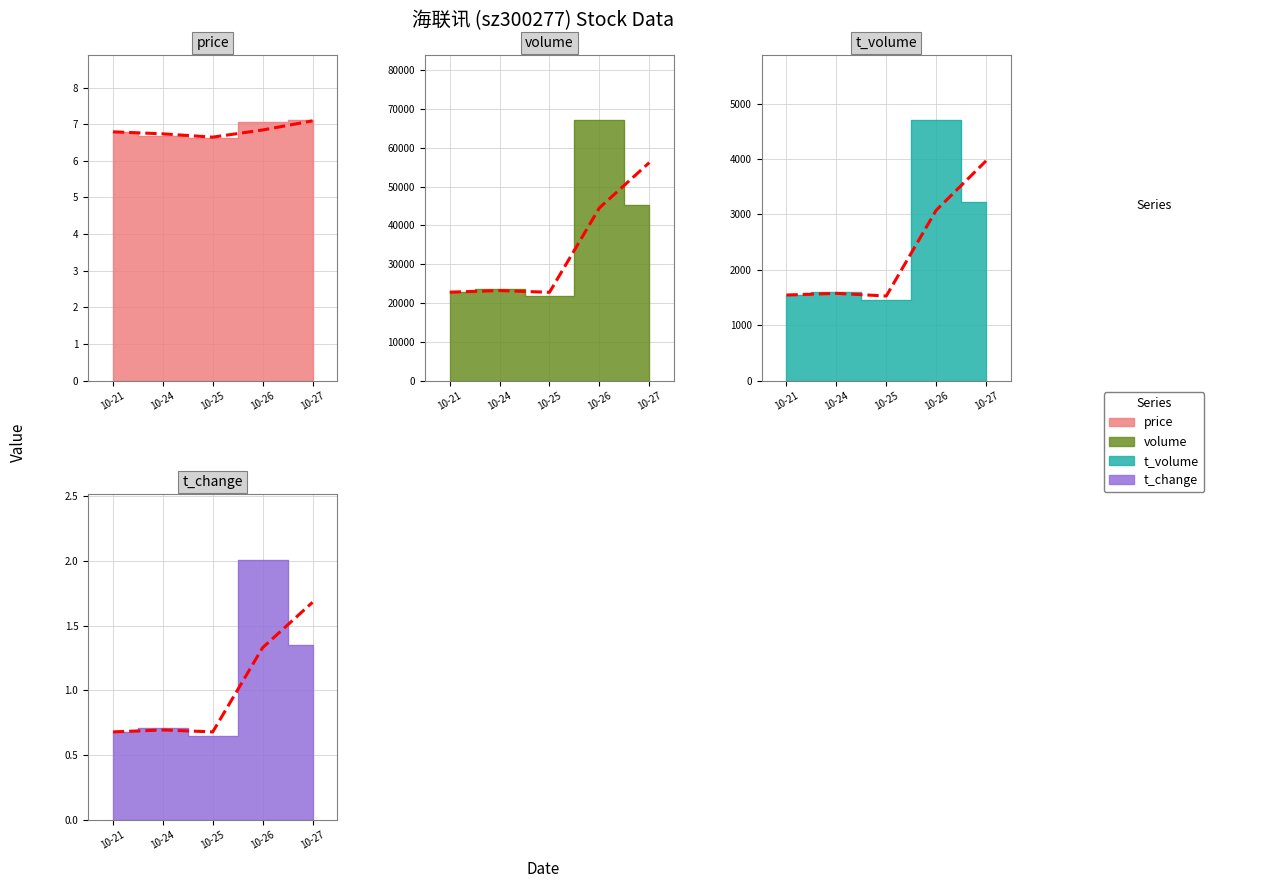

True or false: t_change and t_volume intersect in this chart.

False